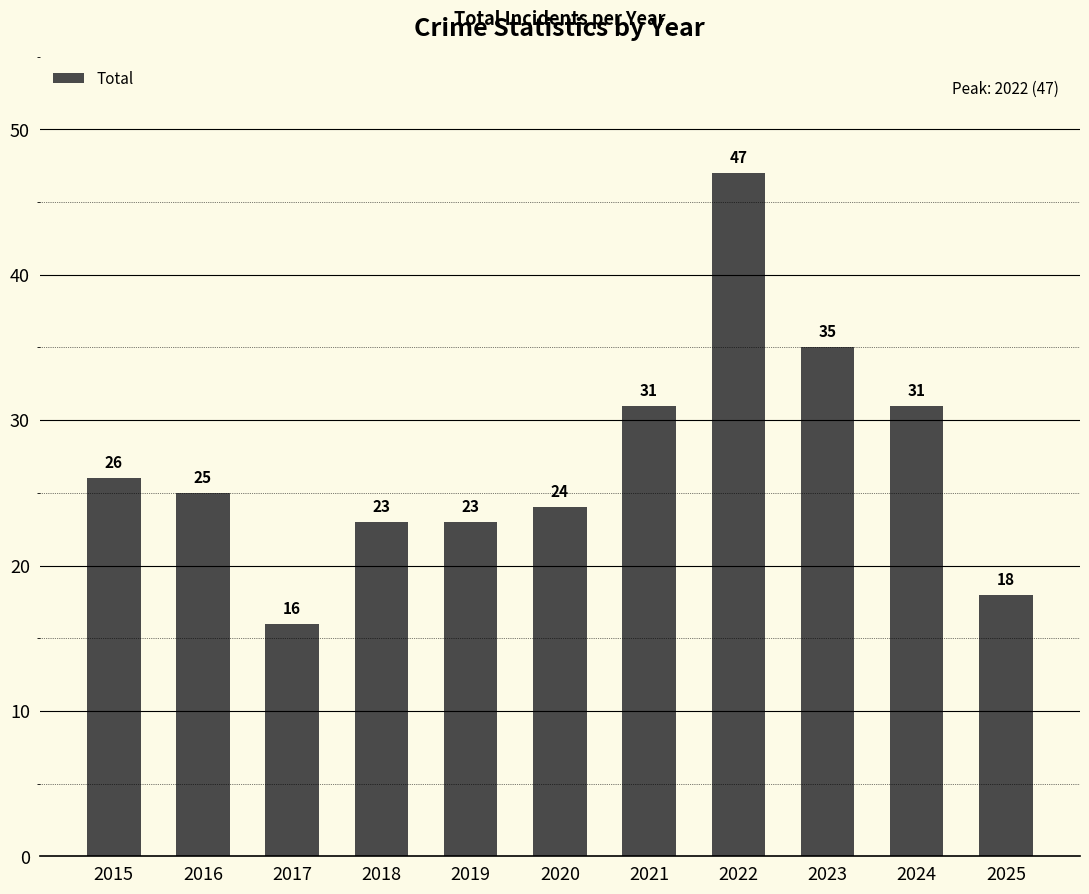

What is the change in value from 2020 to 2025?

-6